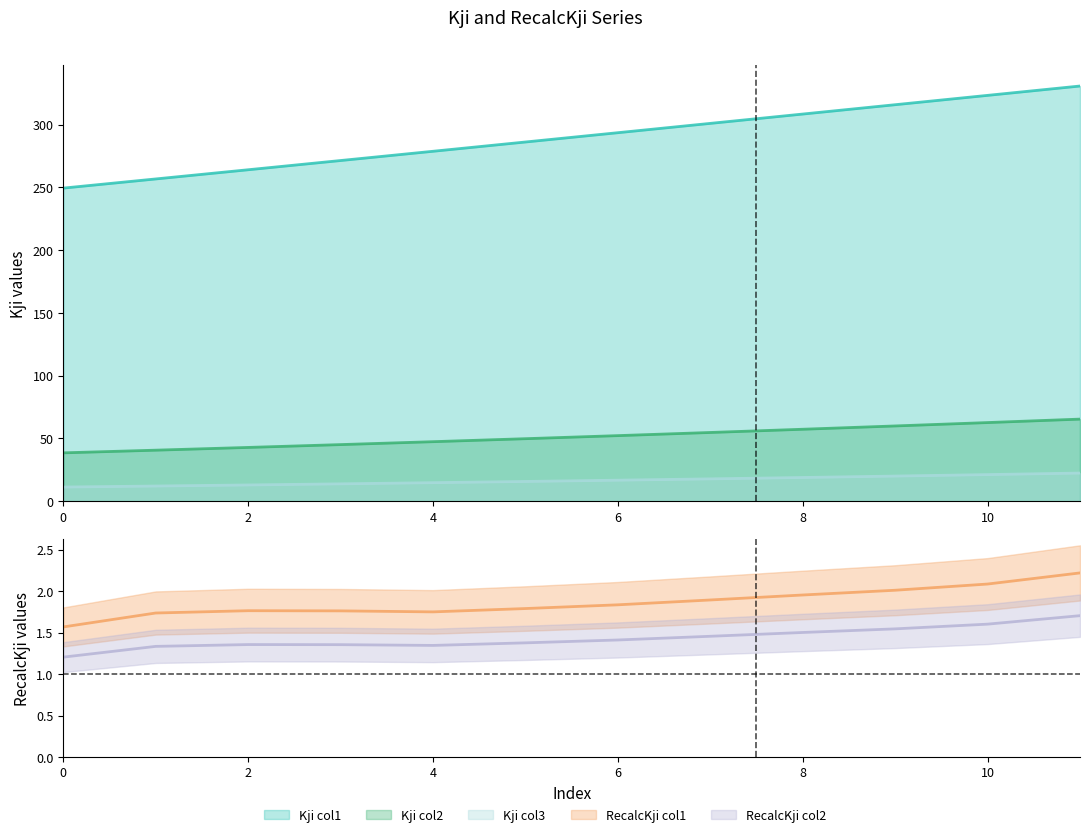

What is the sum of all Kji_col1 values?

3480.0